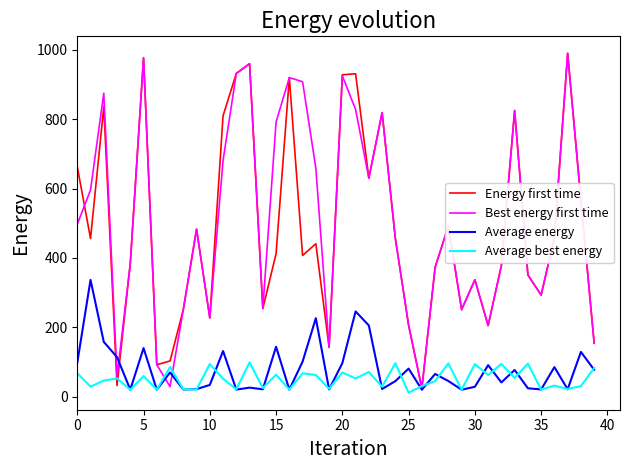

What is the maximum value for Average best energy?

98.9